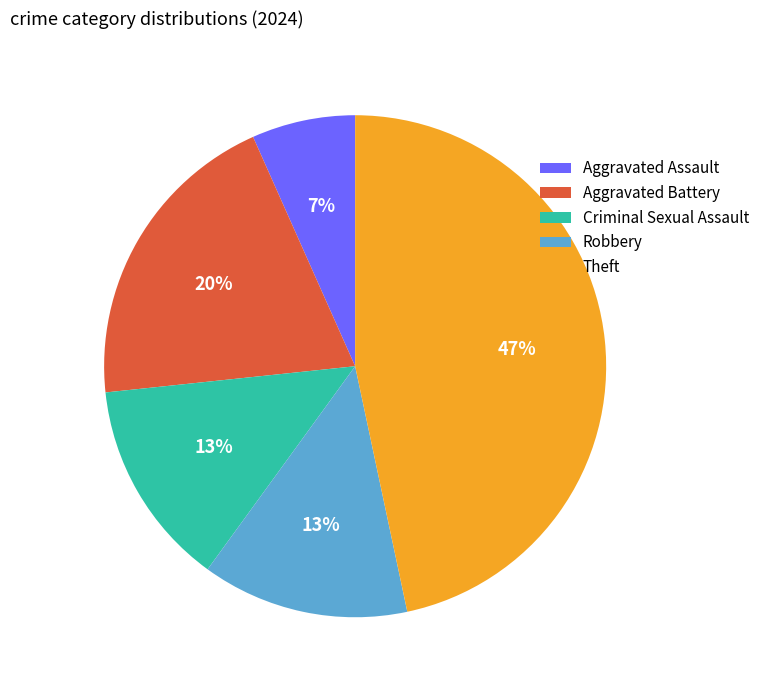

To the nearest percent, what is the difference between the largest and smallest slice percentages?

40%